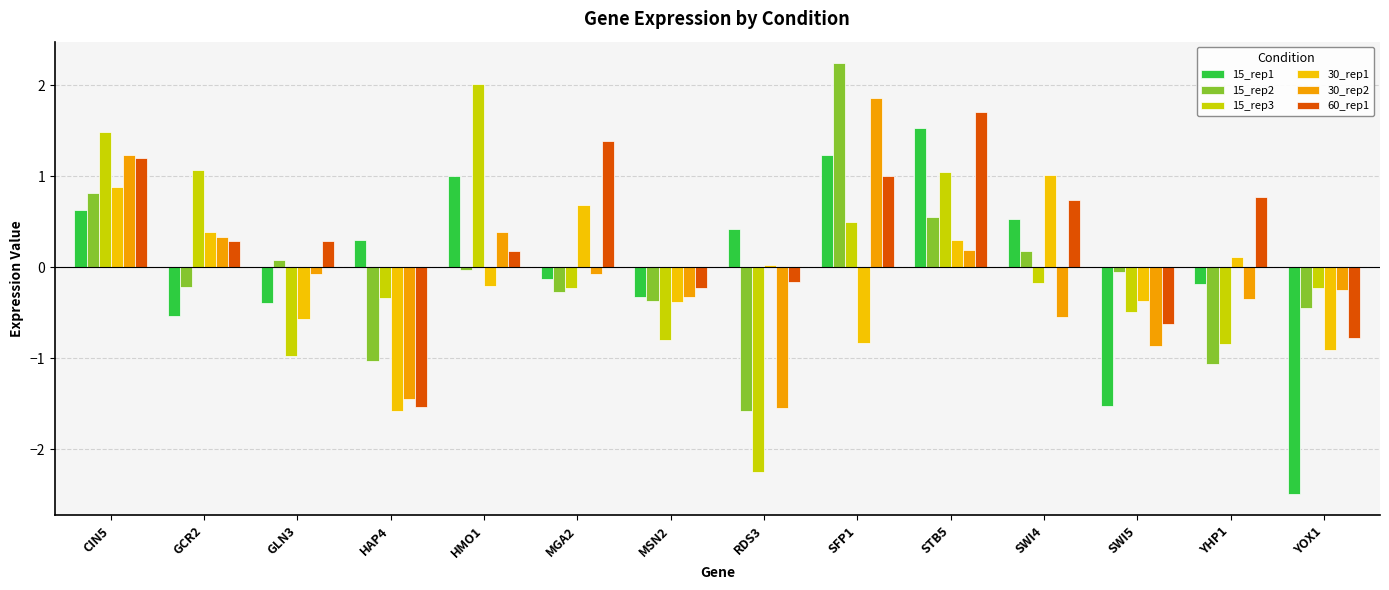

What are all the series names shown in the legend?

15_rep1, 15_rep2, 15_rep3, 30_rep1, 30_rep2, 60_rep1